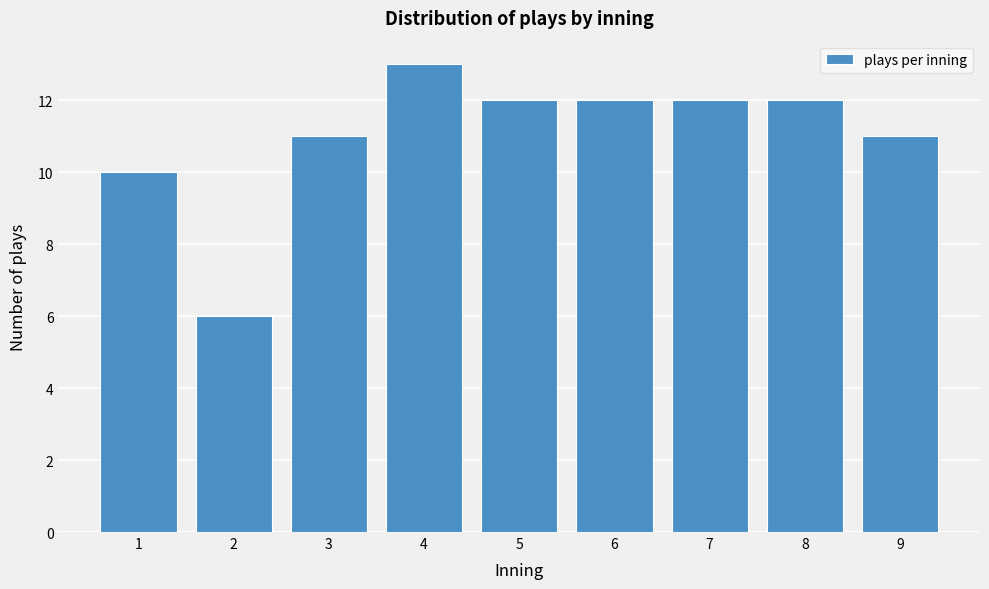

Reading right to left, transcribe all the data shown in this chart.

11	12	12	12	12	13	11	6	10